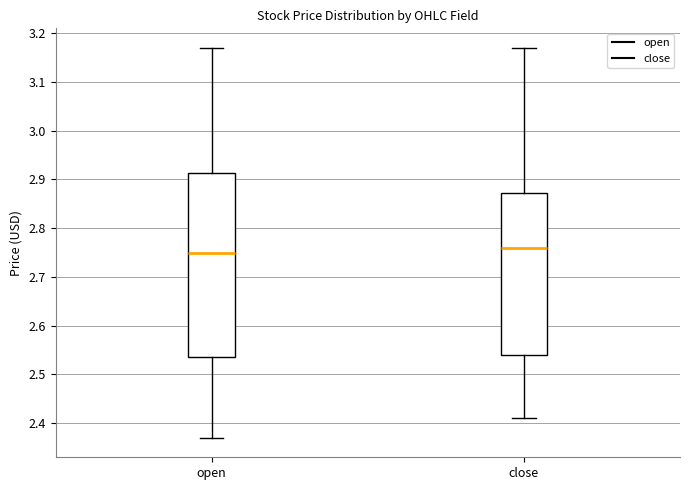

Reading left to right, read every box against the y-axis: the position of its median line, the range the box covers, and the ends of its whiskers. The values are not printed on the chart, so give them approximately, as read against the axis.

open: median 2.75, box 2.54 to 2.91, whiskers 2.37 to 3.17
close: median 2.76, box 2.54 to 2.87, whiskers 2.41 to 3.17